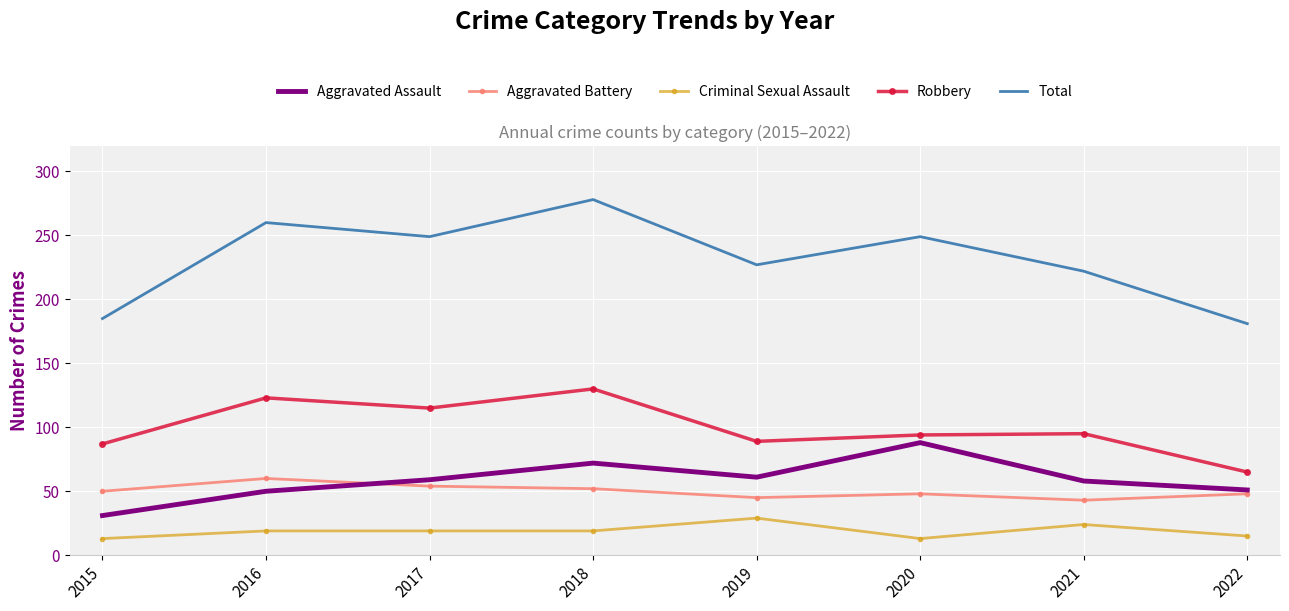

Is the value of Aggravated Battery at 2019 greater than the value of Aggravated Assault at 2015?

Yes